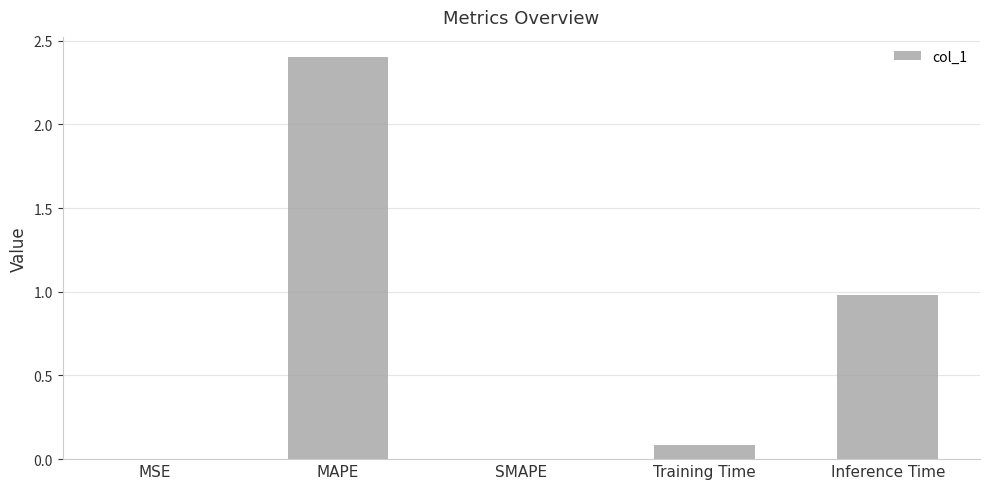

Which has a higher value, Inference Time or Training Time?

Inference Time